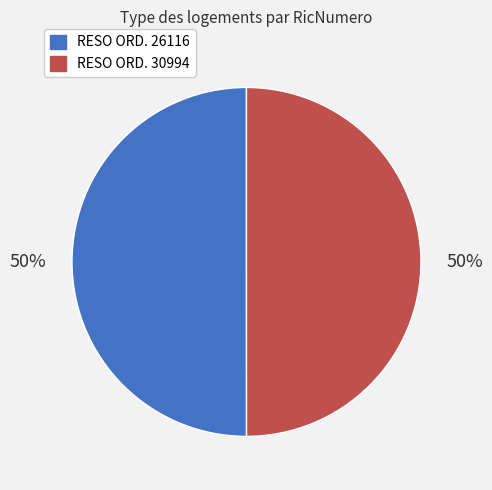

To the nearest percent, what percentage of the pie is RESO ORD. 26116?

50%